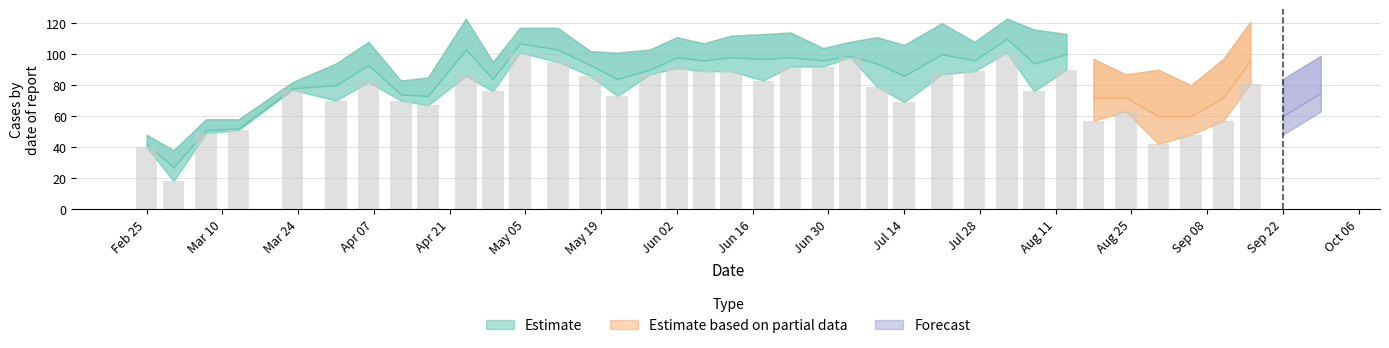

Count the number of categories in the chart.

38